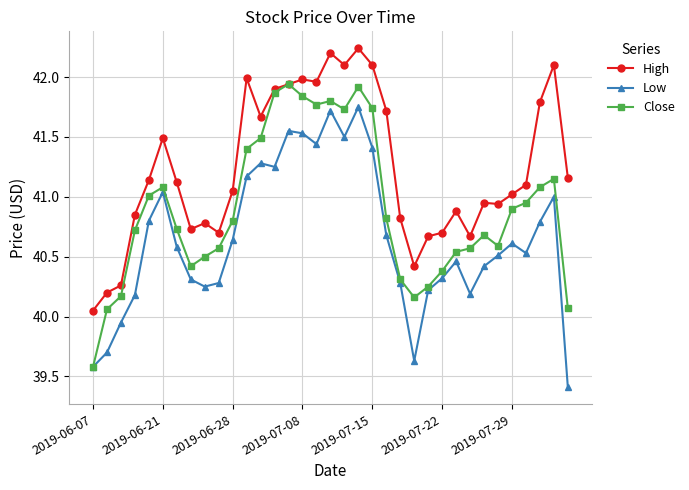

At how many categories does at least one series exceed 40?

35